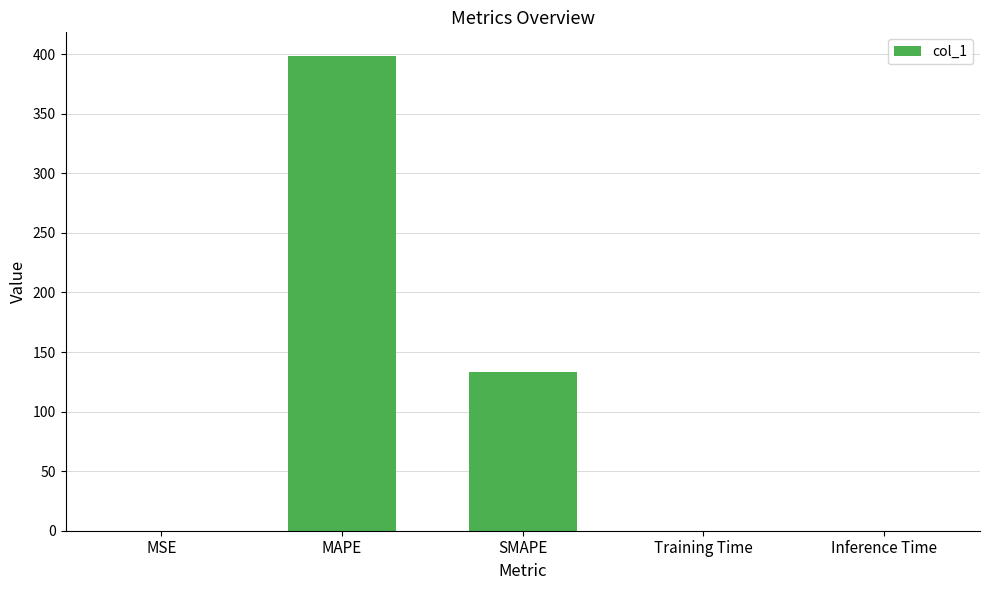

At which category does the chart reach its peak across all series?

MAPE